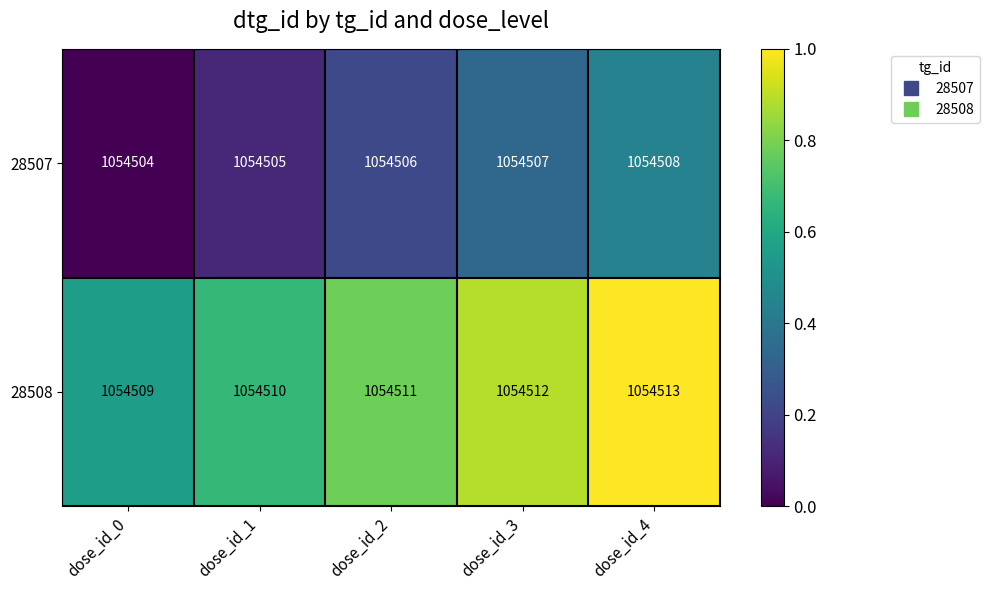

Reading left to right, what are all the values shown in this chart?

28507: 1054504	1054505	1054506	1054507	1054508
28508: 1054509	1054510	1054511	1054512	1054513